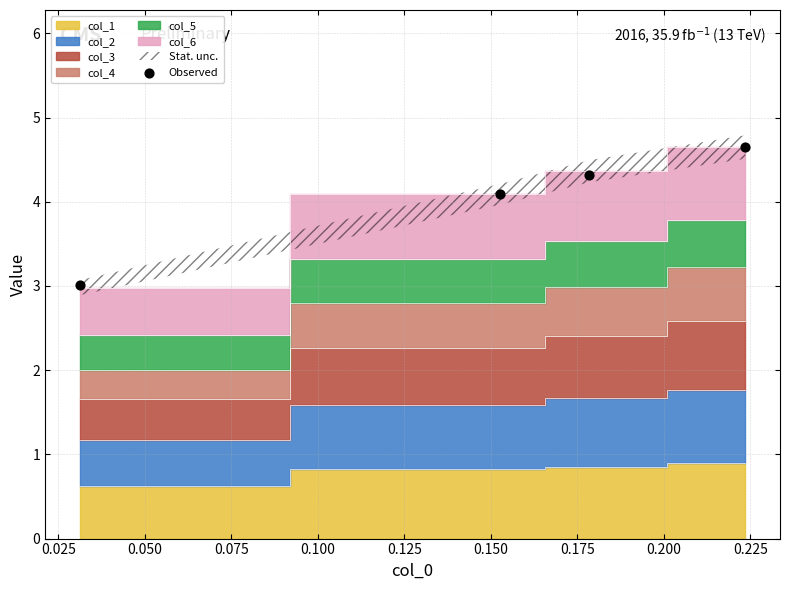

What is the average Y value?

4.0